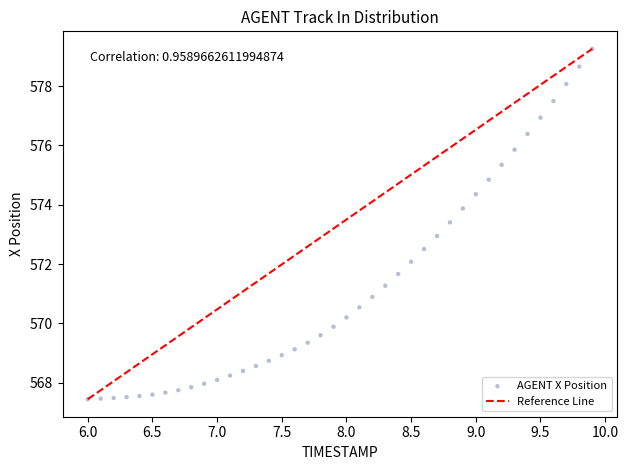

What is the range of X values (max minus min)?

3.9